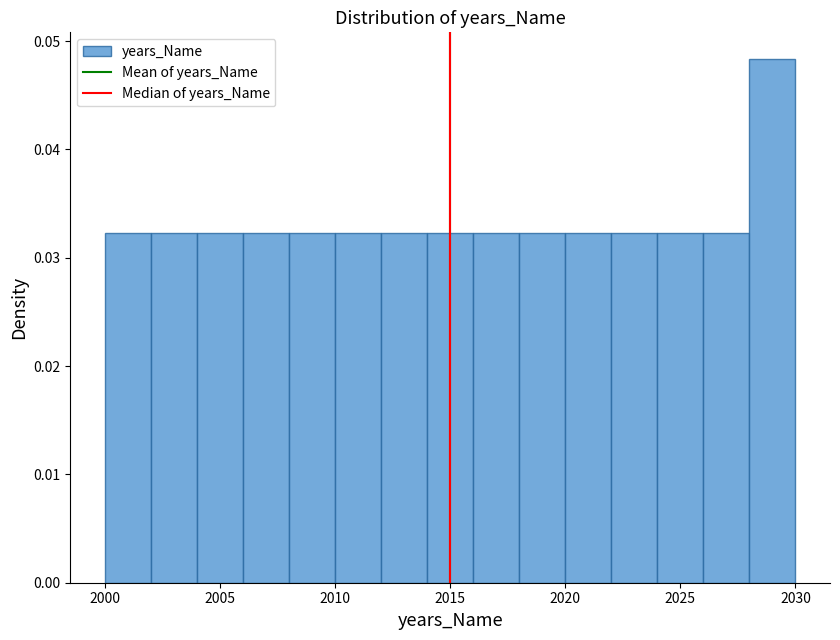

Reading left to right, list every bar in this chart as the range it spans on the x-axis followed by its height. The values are not printed on the chart, so give them approximately, as read against the axis.

2000 to 2002: 0.032
2002 to 2004: 0.032
2004 to 2006: 0.032
2006 to 2008: 0.032
2008 to 2010: 0.032
2010 to 2012: 0.032
2012 to 2014: 0.032
2014 to 2016: 0.032
2016 to 2018: 0.032
2018 to 2020: 0.032
2020 to 2022: 0.032
2022 to 2024: 0.032
2024 to 2026: 0.032
2026 to 2028: 0.032
2028 to 2030: 0.048